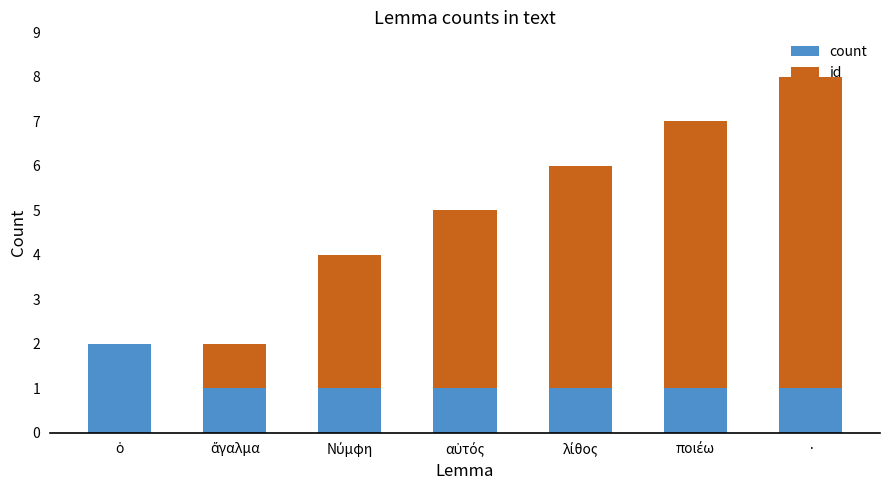

How many categories are shown in the chart?

7